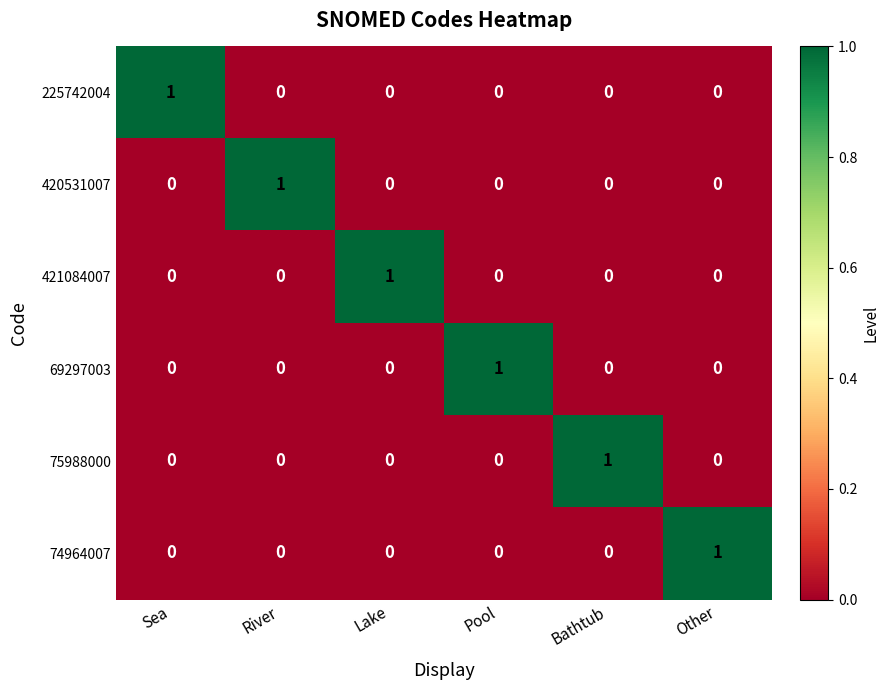

Count the 75988000 values in the range 0 to 1.

6